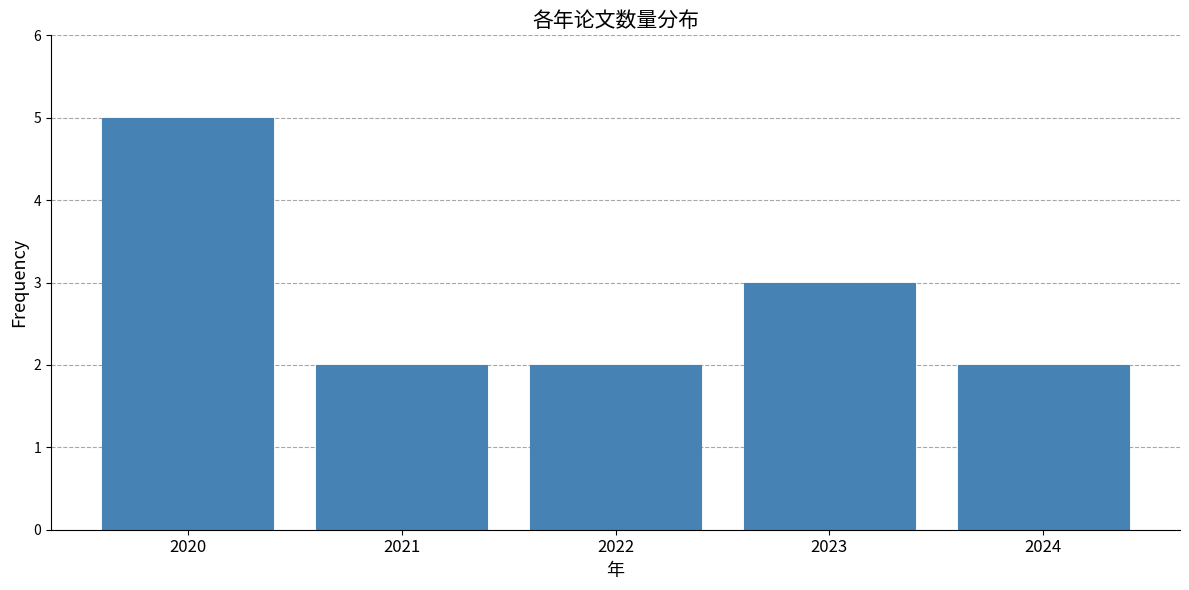

What is the sum of the values at 2020 and 2024?

7